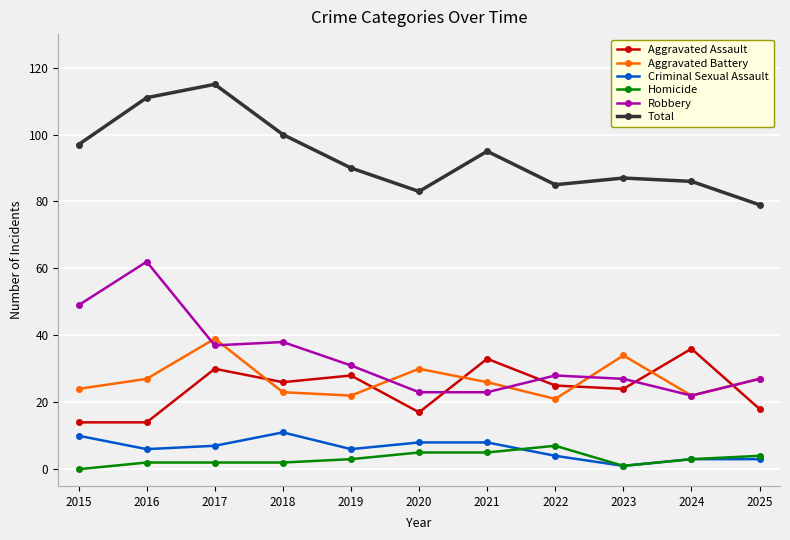

What are all the series names shown in the legend?

Aggravated Assault, Aggravated Battery, Criminal Sexual Assault, Homicide, Robbery, Total